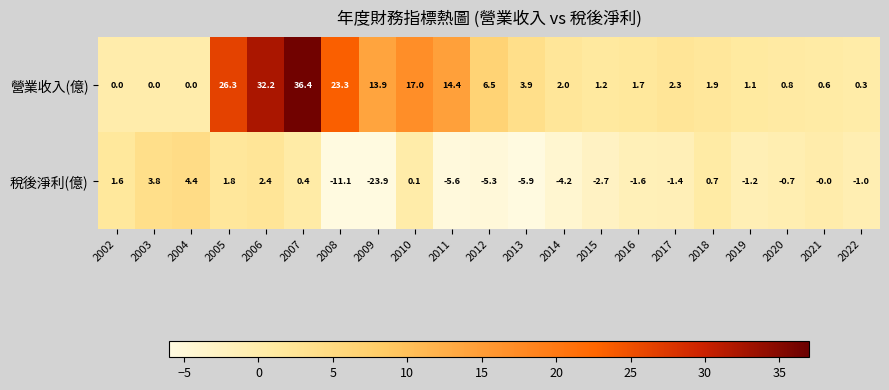

Which series has the largest range (max minus min)?

營業收入(億)